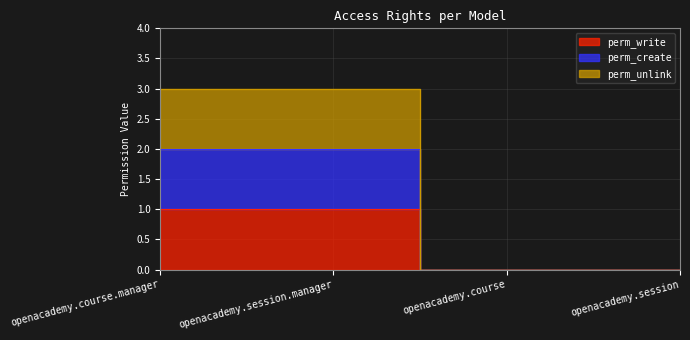

Does the chart have visible grid lines?

Yes